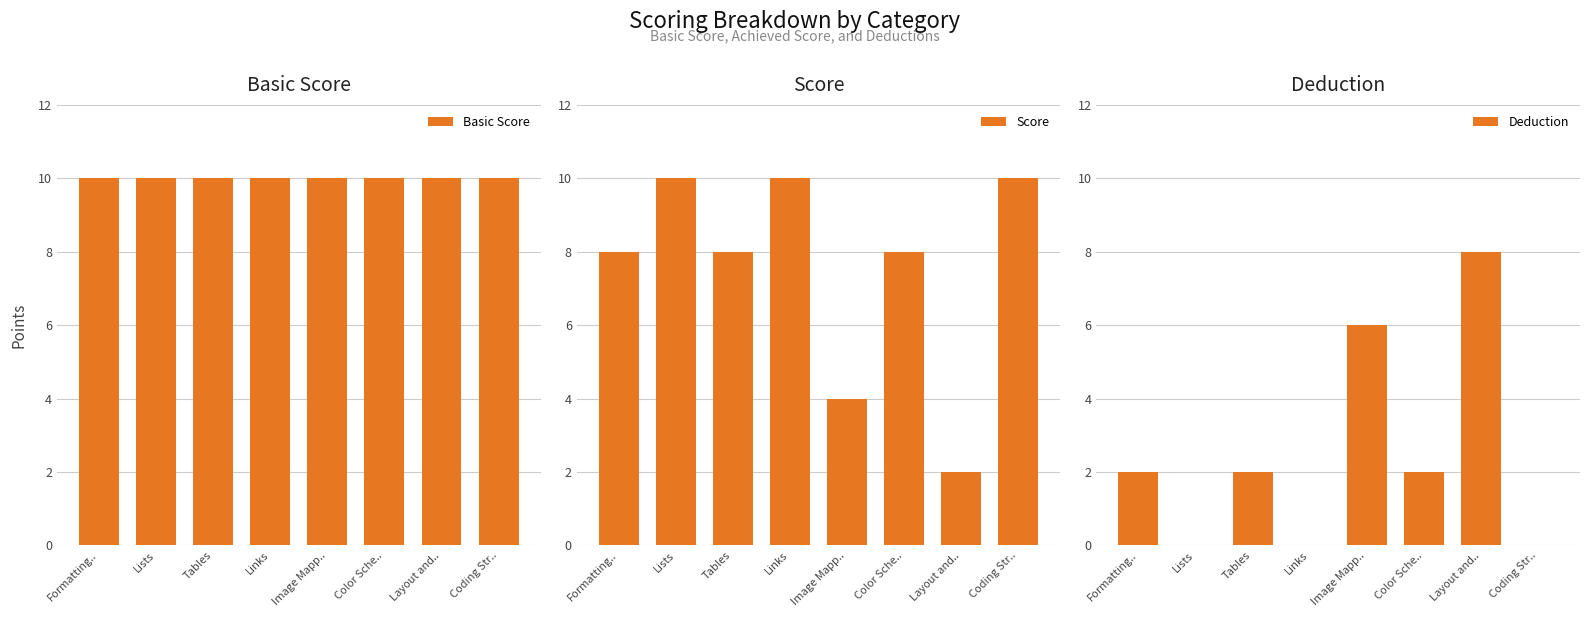

Between Formatting.. and Tables, which series saw the biggest shift?

Basic Score